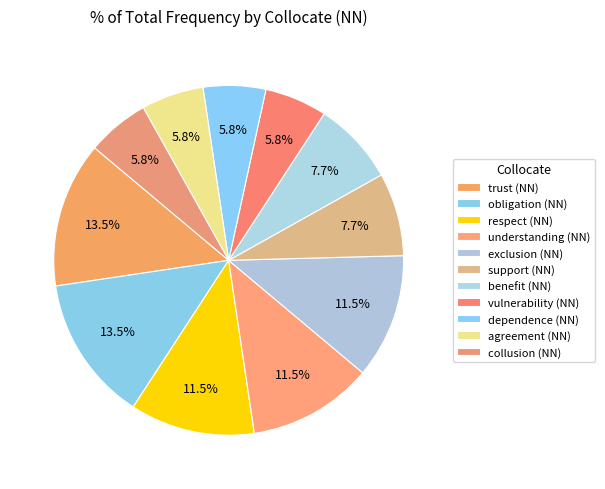

What percentage is the understanding (NN) slice, to the nearest percent?

12%